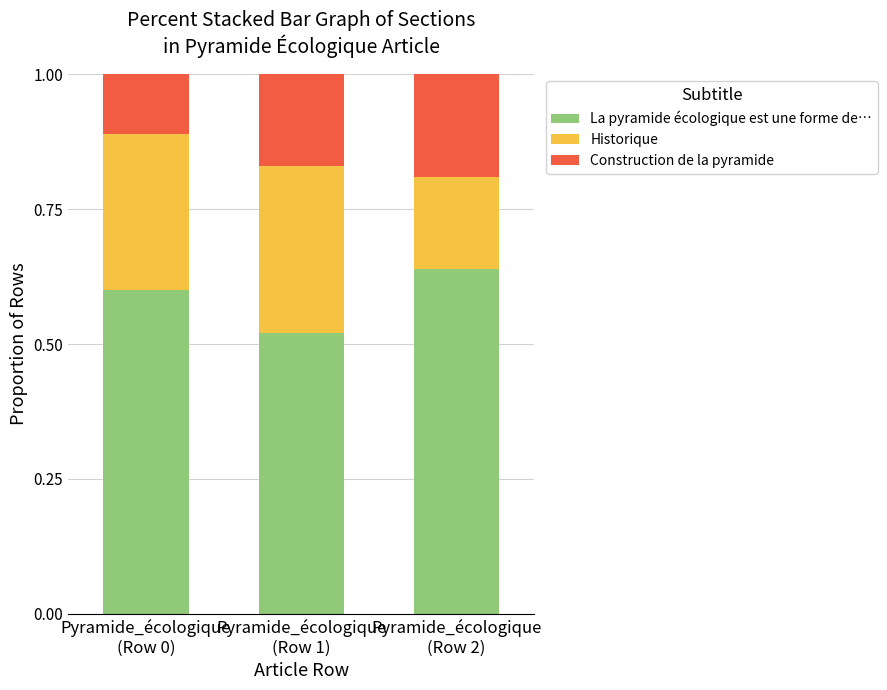

What are all the series names shown in the legend?

La pyramide écologique est une forme de…, Historique, Construction de la pyramide